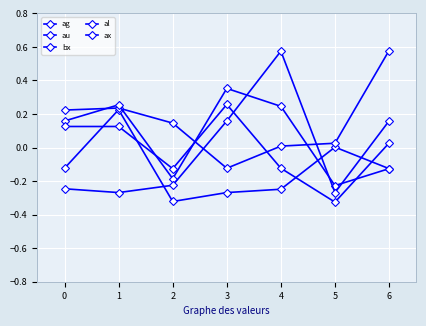

List the series in order of their peak value, lowest first.

ag, al, bx, ax, au